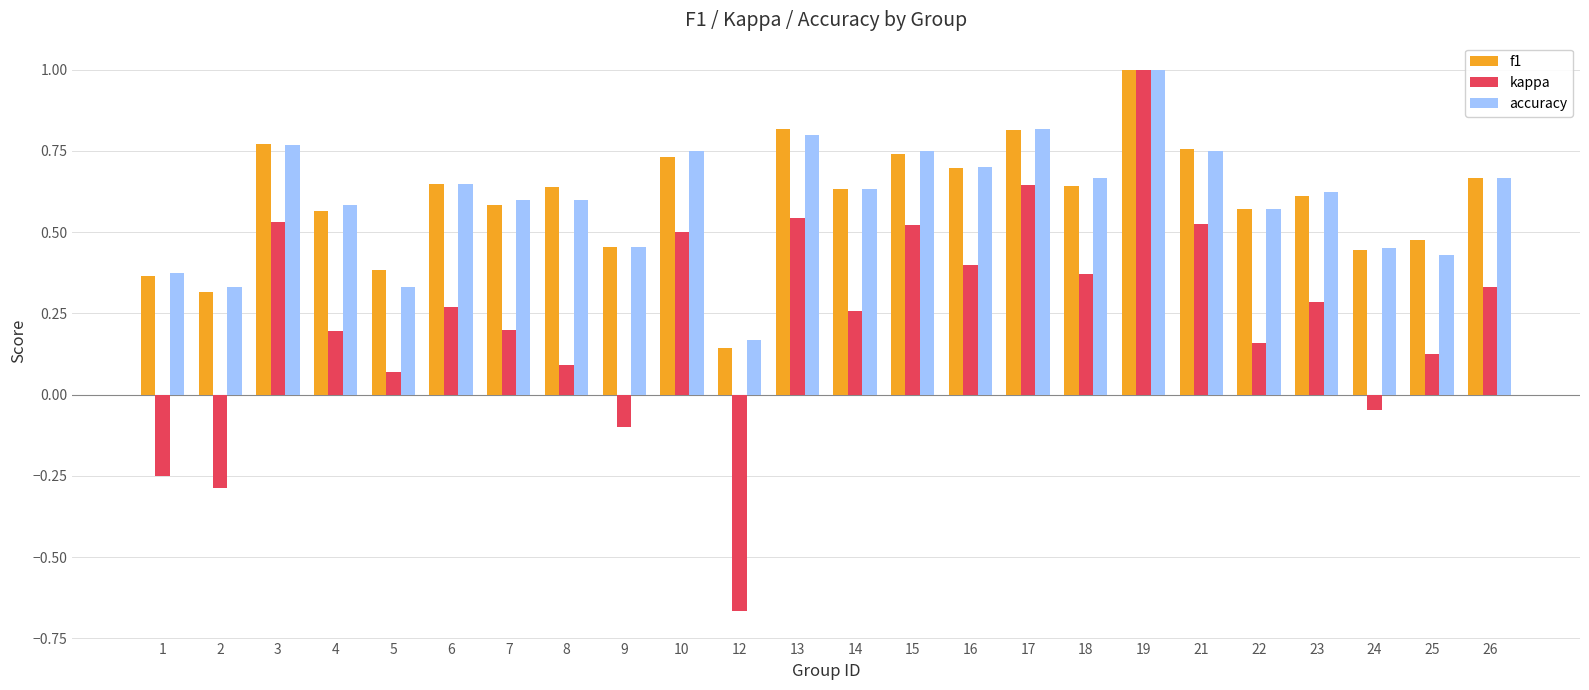

Which series has the widest spread of values?

kappa